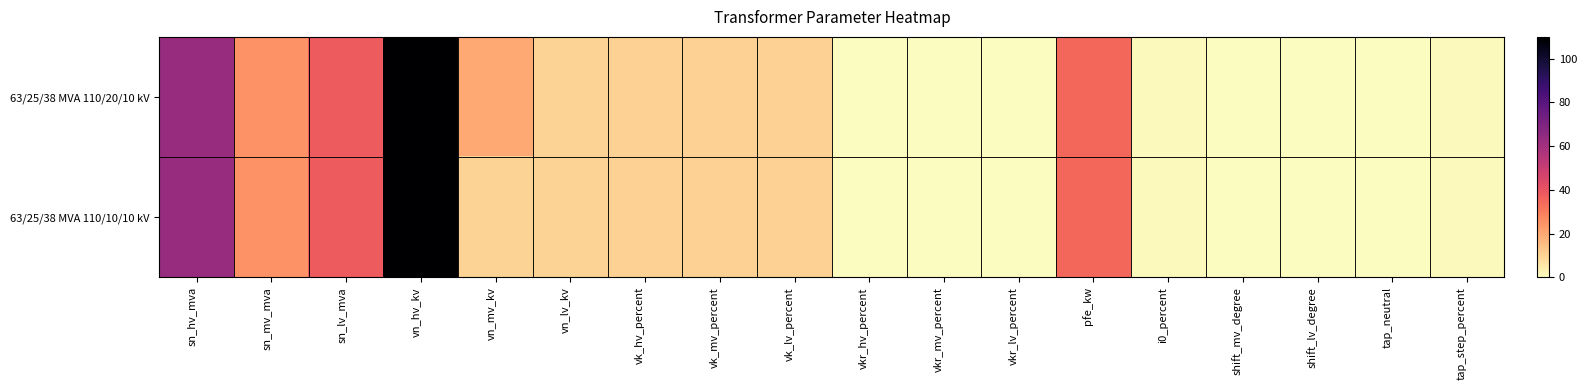

Reading left to right, transcribe all the data shown in this chart.

63/25/38 MVA 110/20/10 kV: sn_hv_mva=63.0	sn_mv_mva=25.0	sn_lv_mva=38.0	vn_hv_kv=110.0	vn_mv_kv=20.0	vn_lv_kv=10.0	vk_hv_percent=10.4	vk_mv_percent=10.4	vk_lv_percent=10.4	vkr_hv_percent=0.3	vkr_mv_percent=0.3	vkr_lv_percent=0.3	pfe_kw=35.0	i0_percent=0.9	shift_mv_degree=0.0	shift_lv_degree=0.0	tap_neutral=0.0	tap_step_percent=1.2
63/25/38 MVA 110/10/10 kV: sn_hv_mva=63.0	sn_mv_mva=25.0	sn_lv_mva=38.0	vn_hv_kv=110.0	vn_mv_kv=10.0	vn_lv_kv=10.0	vk_hv_percent=10.4	vk_mv_percent=10.4	vk_lv_percent=10.4	vkr_hv_percent=0.3	vkr_mv_percent=0.3	vkr_lv_percent=0.3	pfe_kw=35.0	i0_percent=0.9	shift_mv_degree=0.0	shift_lv_degree=0.0	tap_neutral=0.0	tap_step_percent=1.2